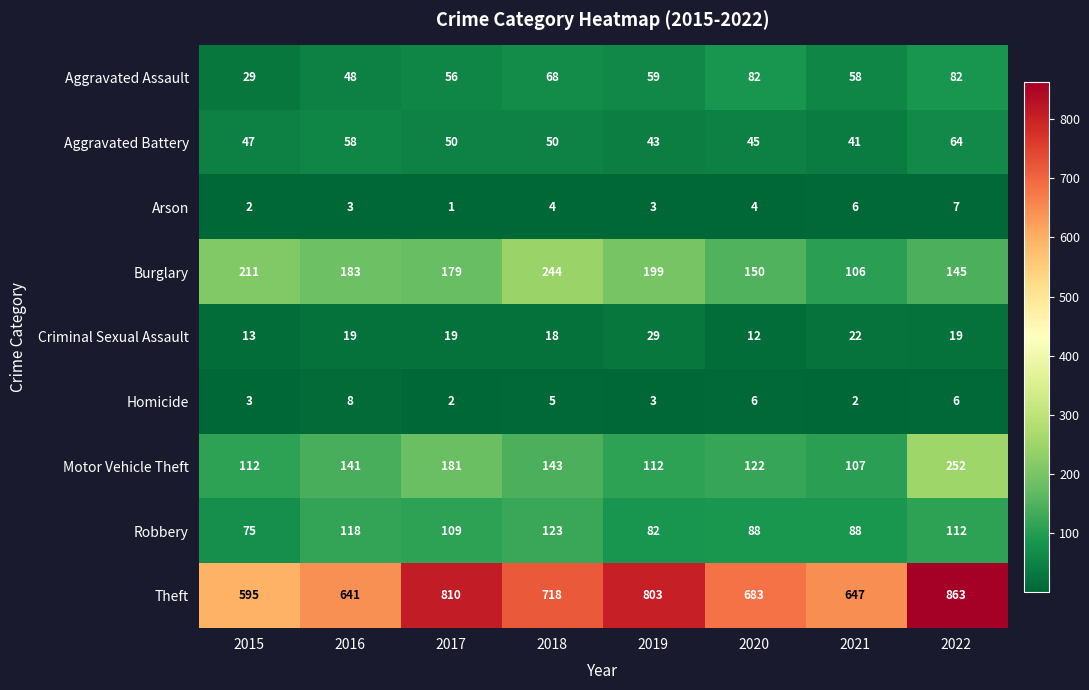

At which label does Aggravated Battery first exceed 50?

2016